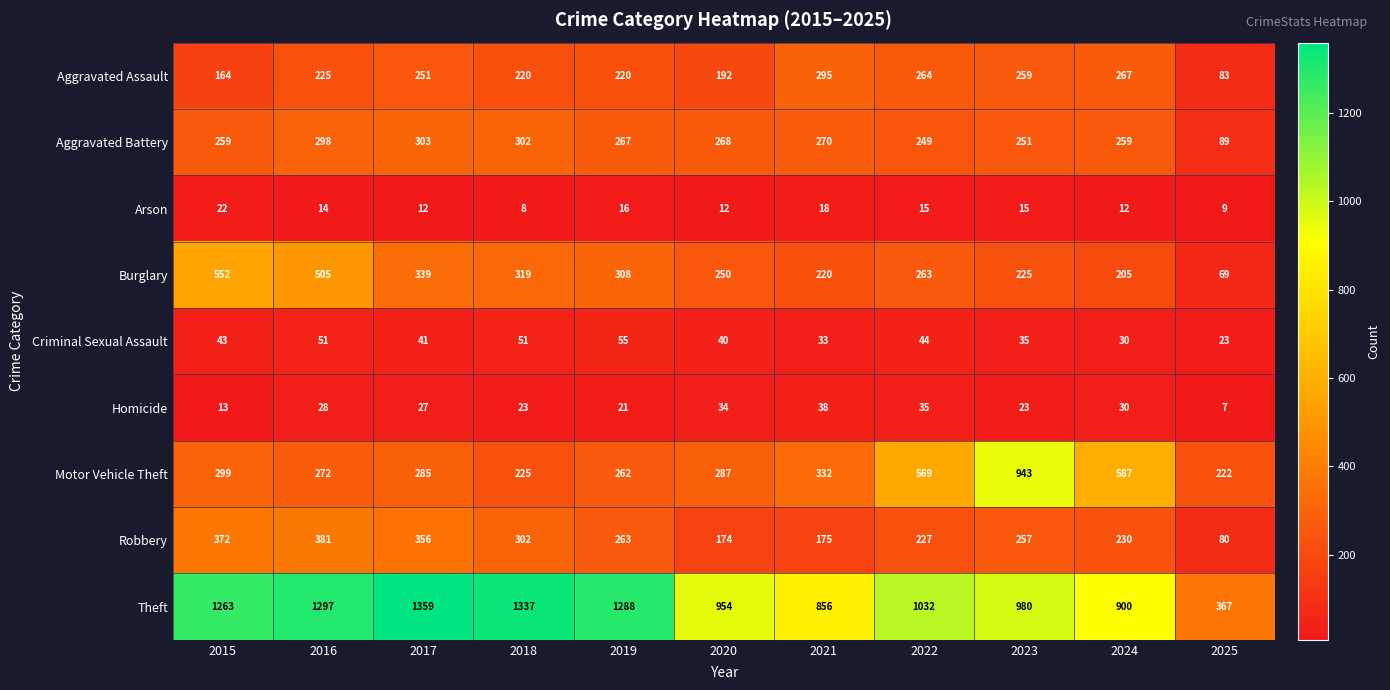

Rank the series by their maximum value, from highest to lowest.

Theft, Motor Vehicle Theft, Burglary, Robbery, Aggravated Battery, Aggravated Assault, Criminal Sexual Assault, Homicide, Arson